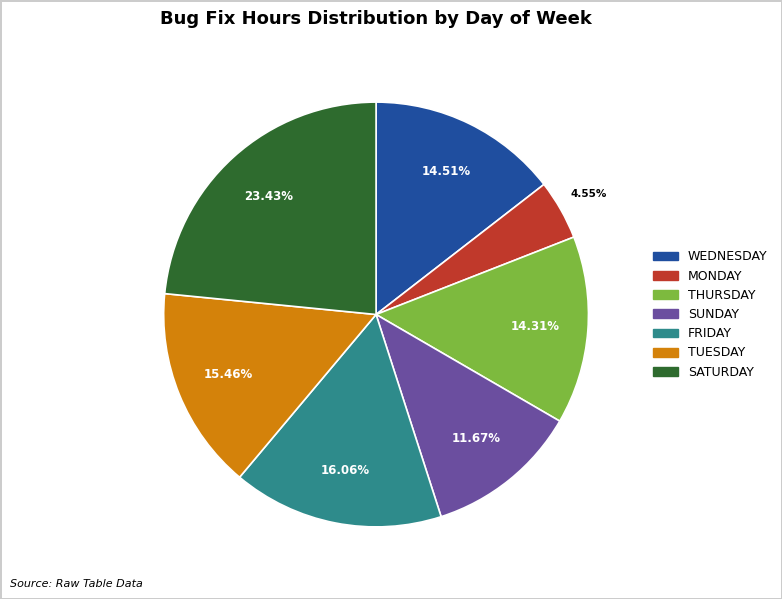

What is the ratio of the value at TUESDAY to the value at SATURDAY?

0.7